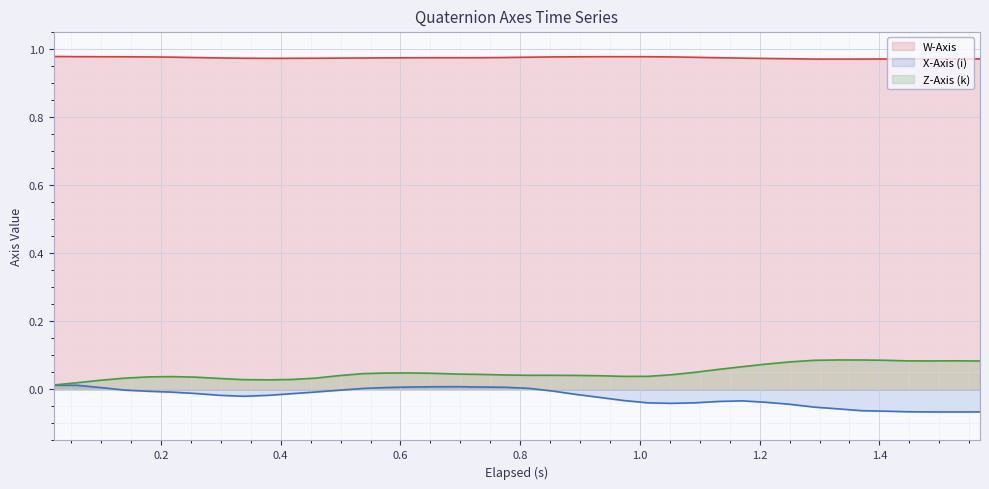

Count the Z-Axis (k) line values in the range 0 to 1.

40